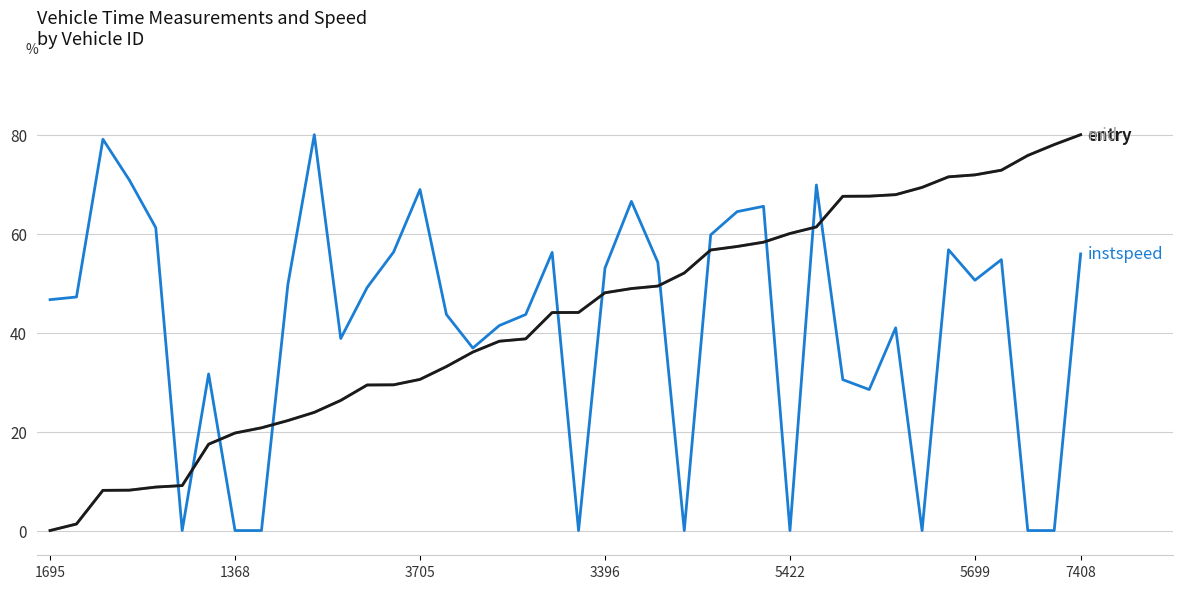

What is the maximum value shown in the chart?

80.0